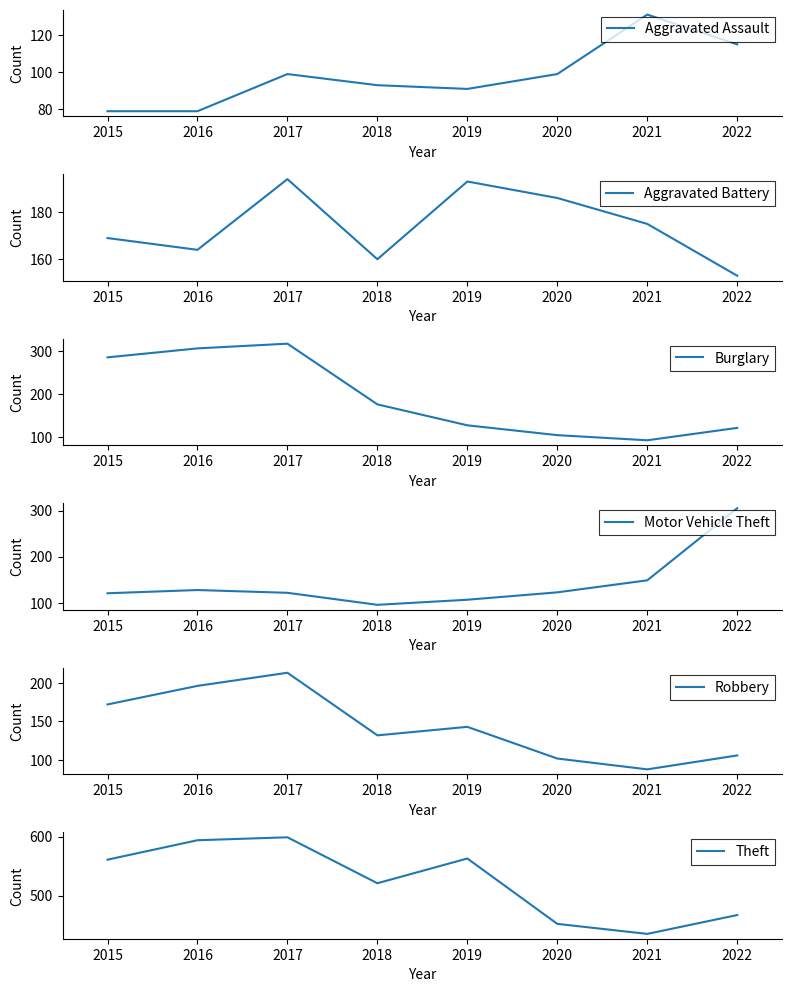

Is it true that Theft equals 190 at 2021?

False